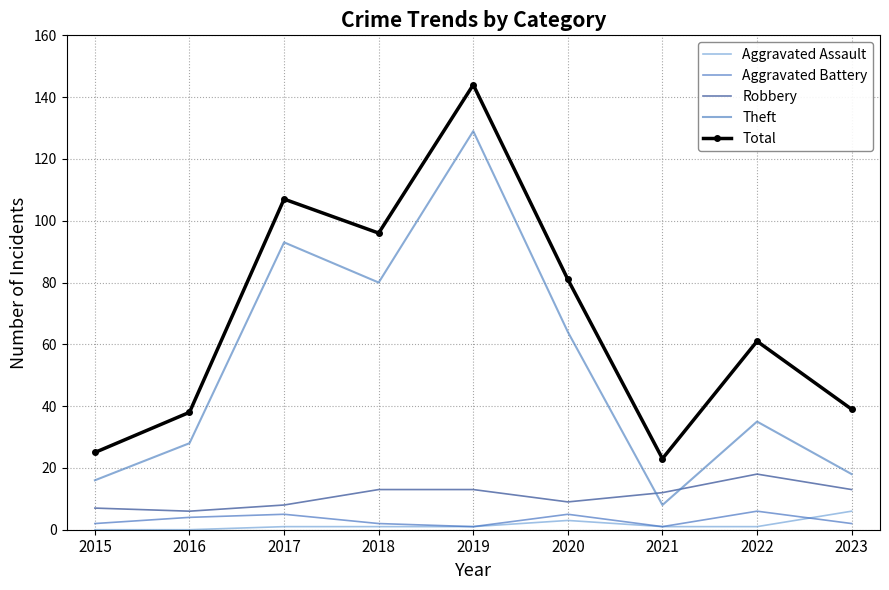

True or false: Theft and Aggravated Assault cross at least once.

False